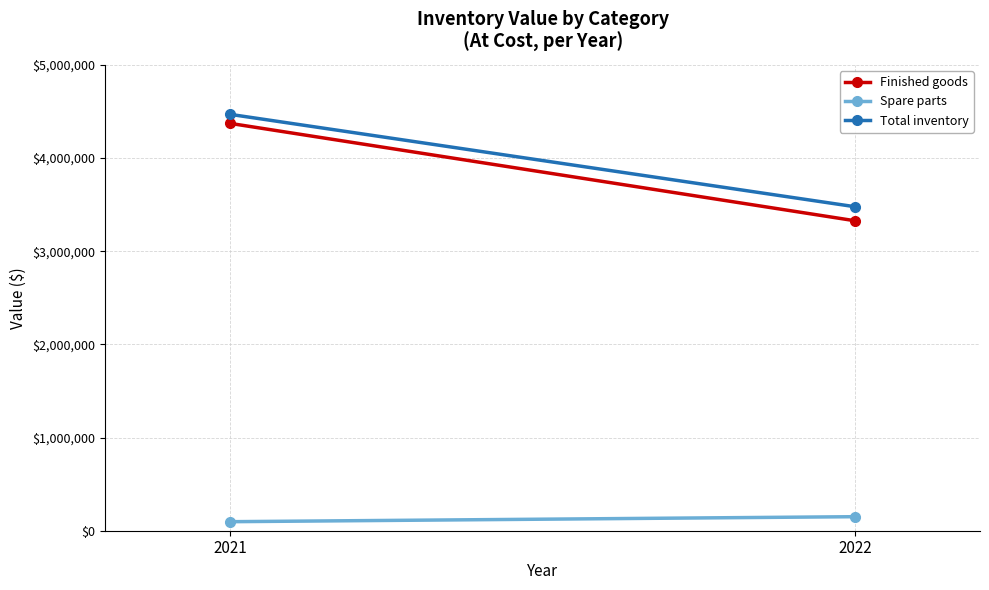

Rank the series by their maximum value, from lowest to highest.

Spare parts, Finished goods, Total inventory